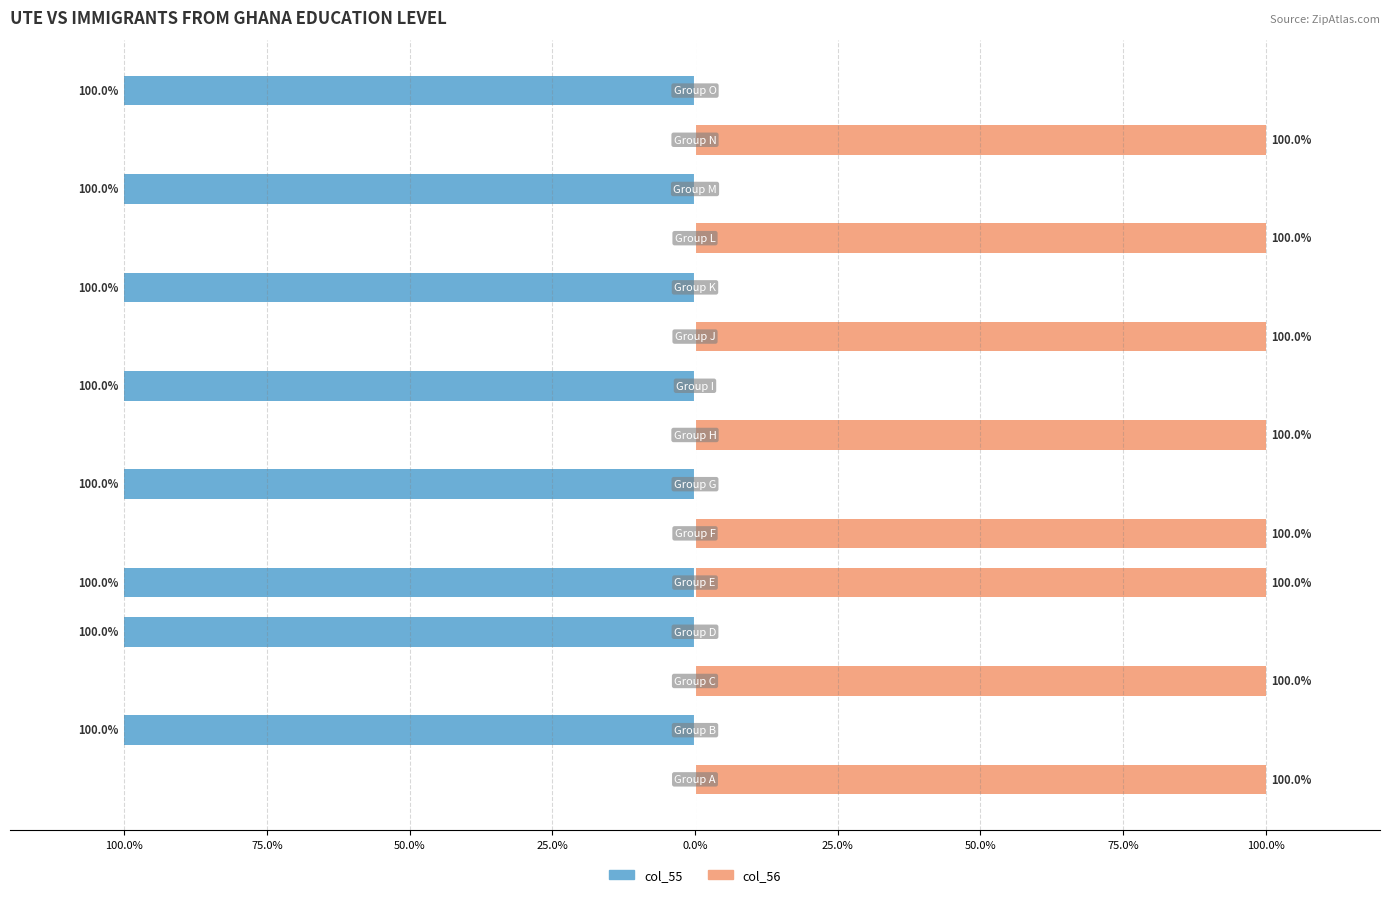

Which series has the largest total across all categories?

col_56